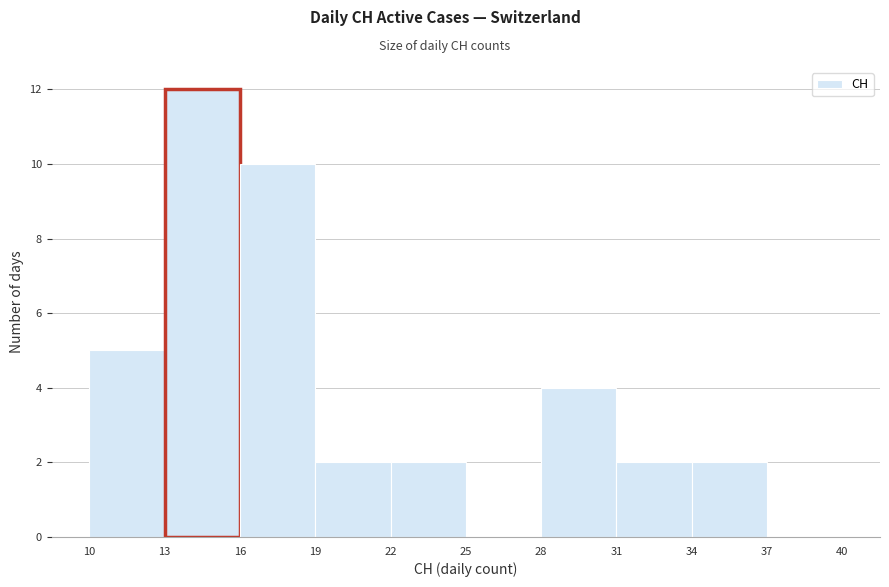

Over which range of the x-axis is the bar tallest?

13 to 16